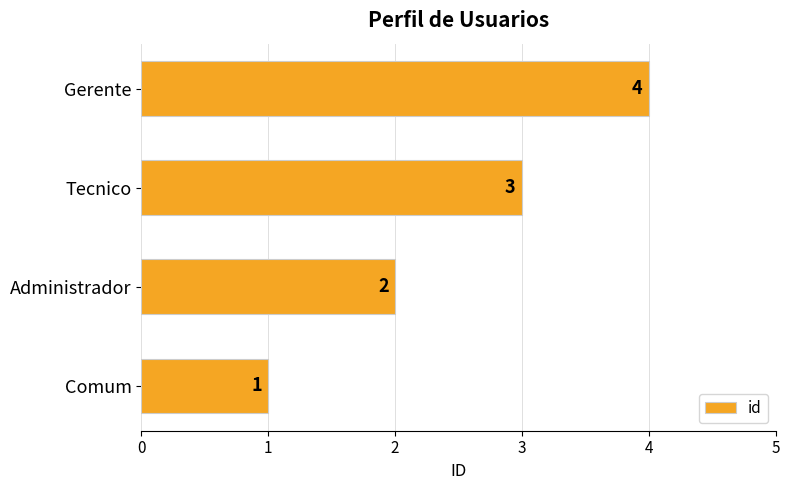

Between Comum and Gerente, which is larger?

Gerente